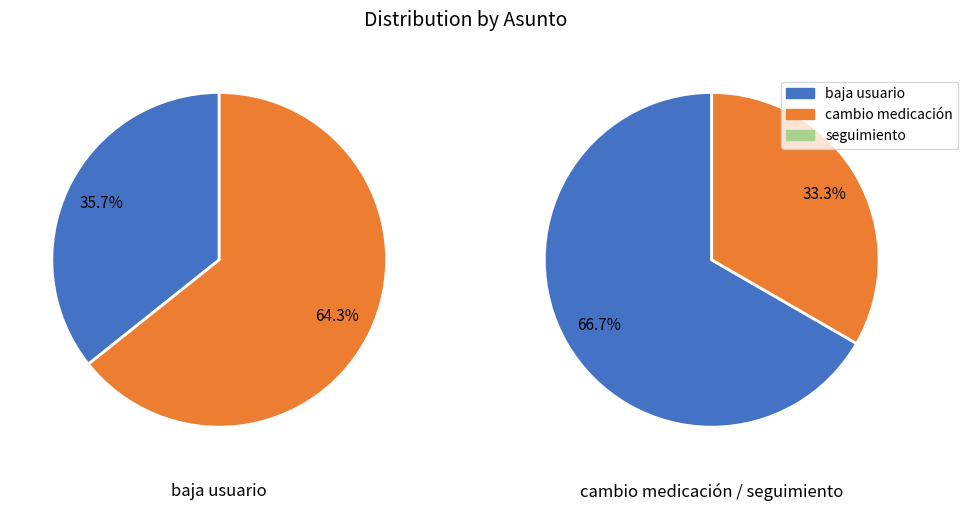

The cambio medicación slice represents 34% of the pie. True or false?

False